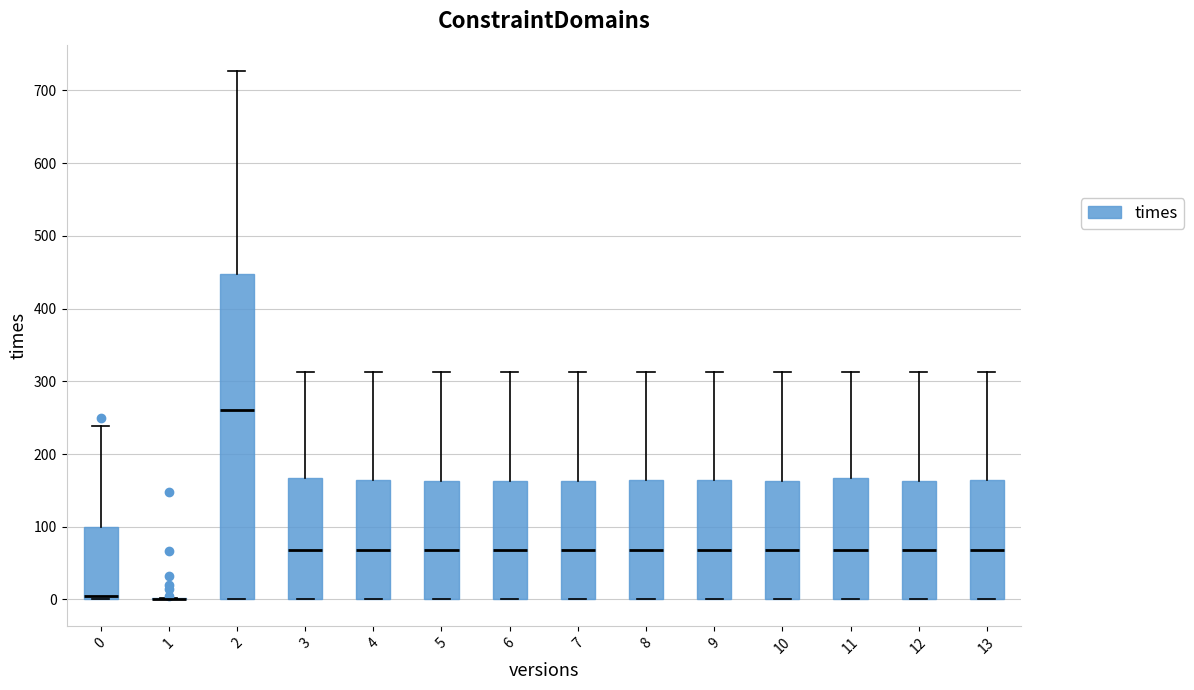

Which box is the tallest, from its lower edge to its upper edge?

2